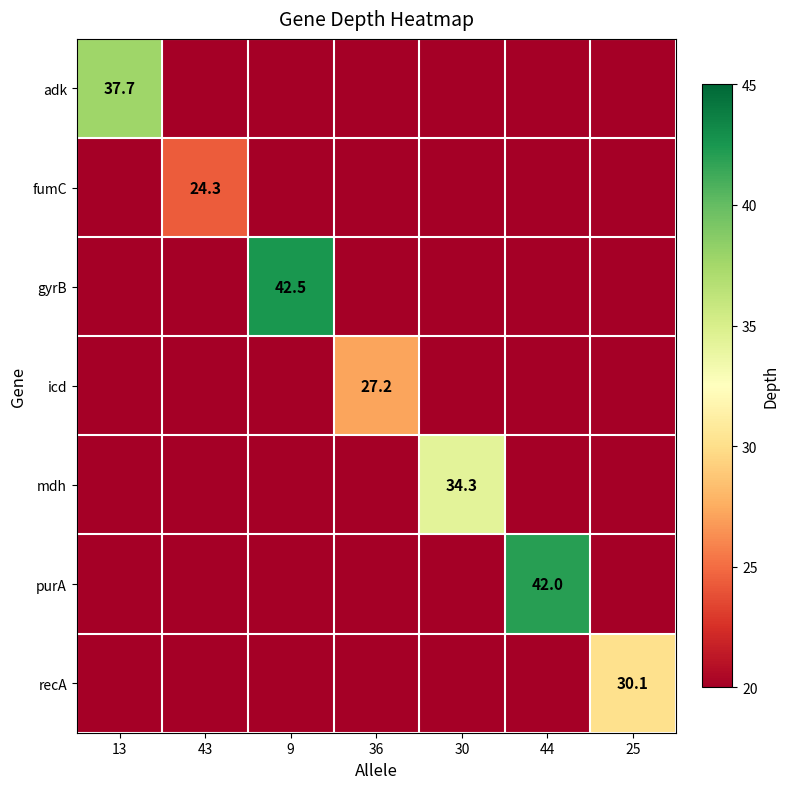

What is the difference between the maximum and minimum values in the adk series?

37.7